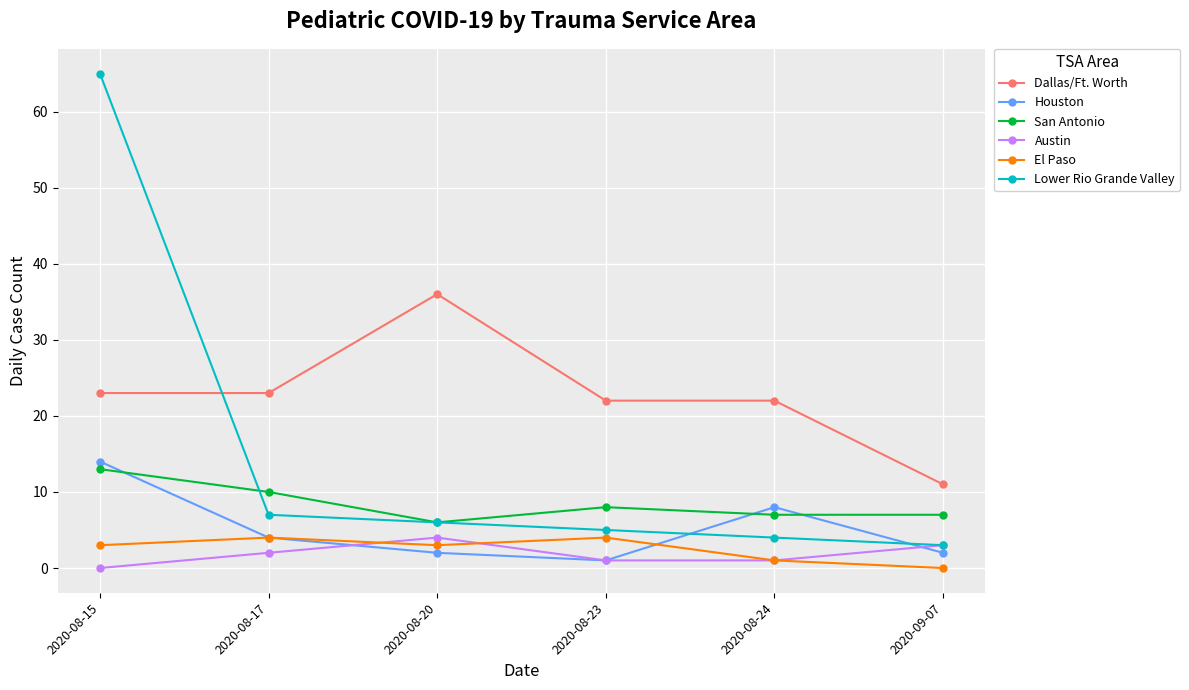

What position from the right is 2020-08-20?

4